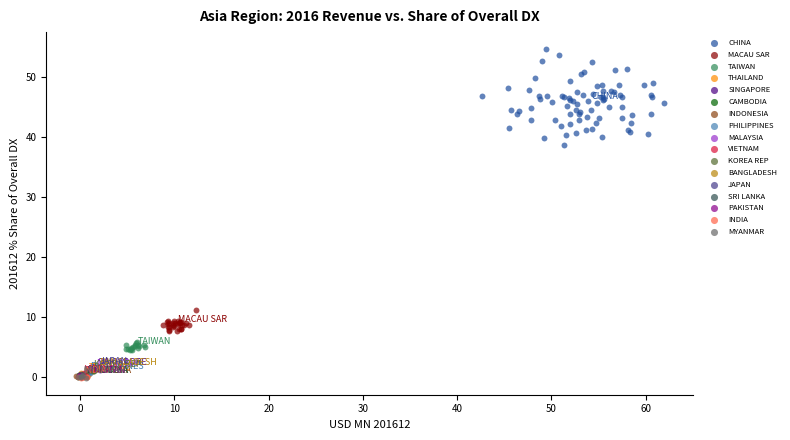

Which series reaches the maximum Y coordinate?

CHINA